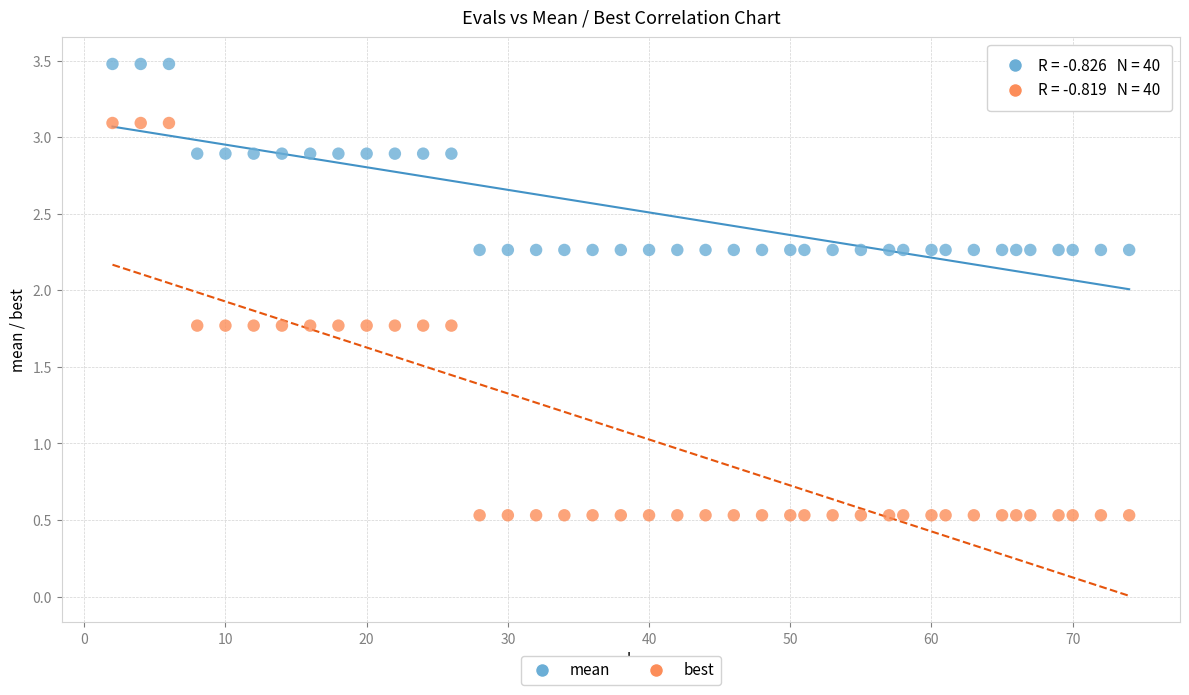

Which series has the widest spread of Y values?

best